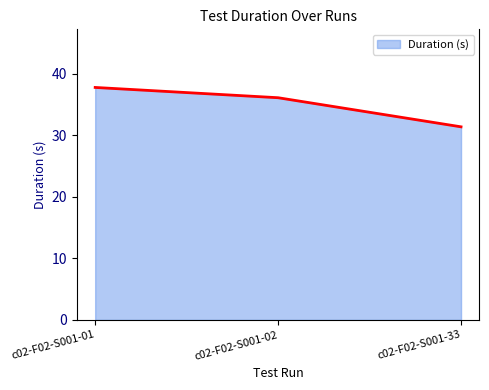

Where does the data first go above 36?

c02-F02-S001-01